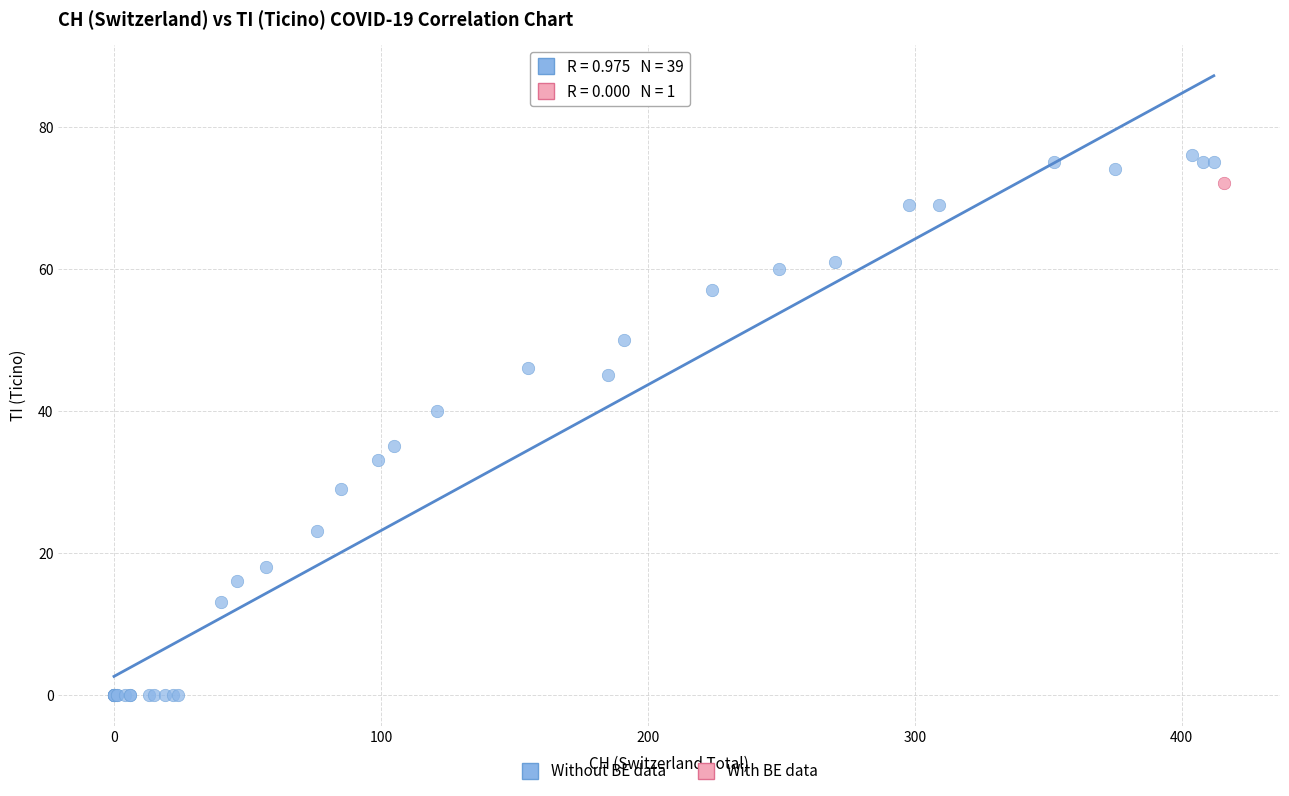

What are all the series names shown in the legend?

Without BE data, With BE data